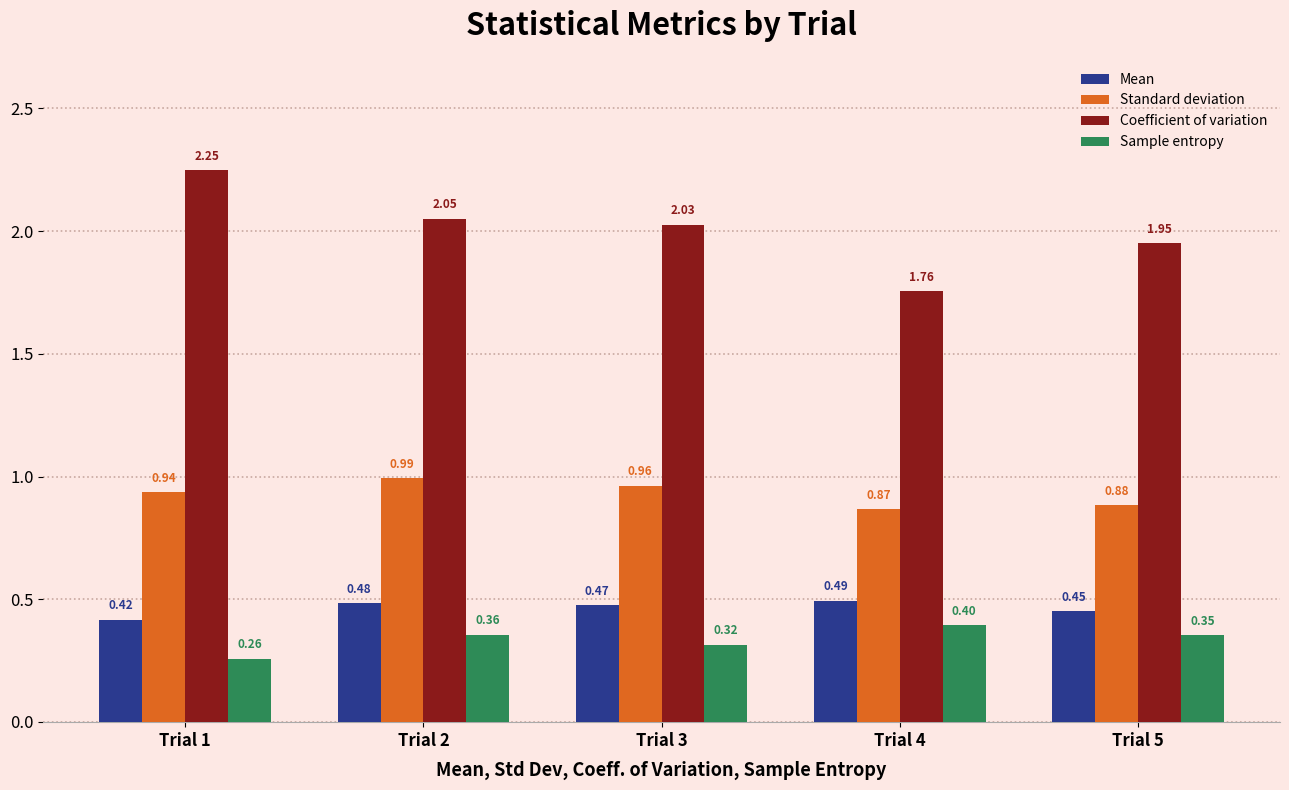

True or false: Sample entropy has a value of 0.6 at Trial 4.

False